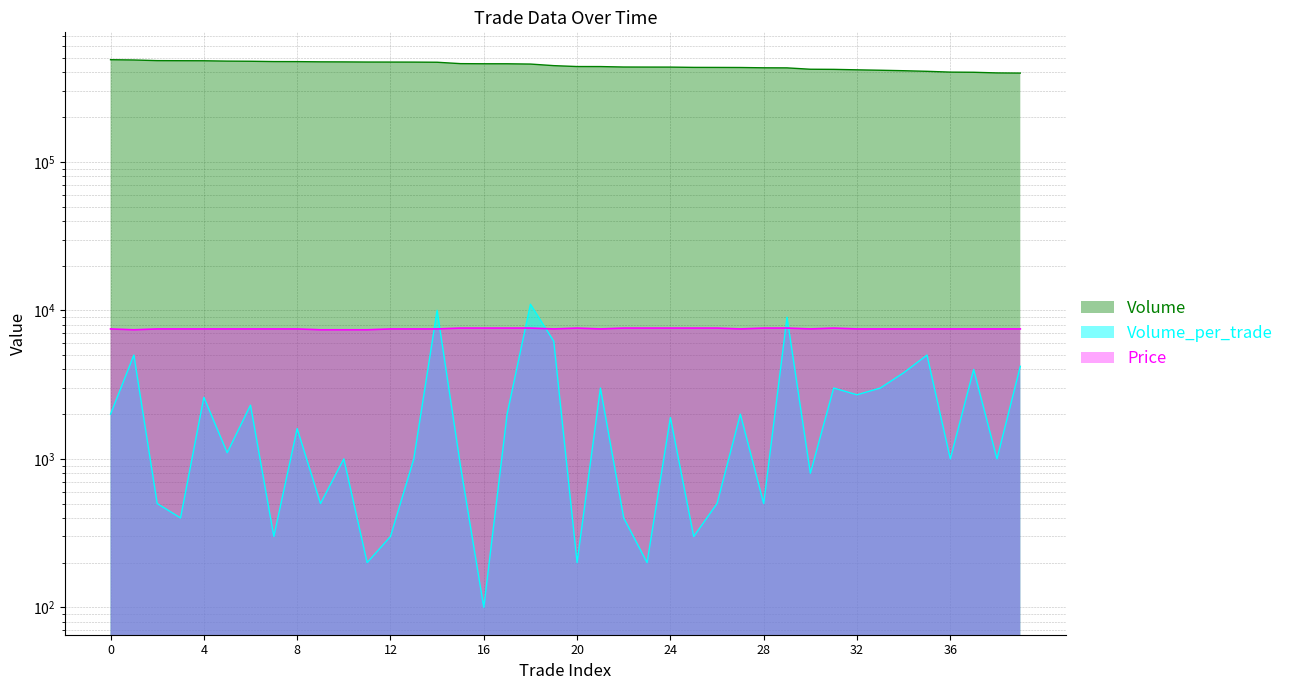

How many lines are shown in the chart?

3